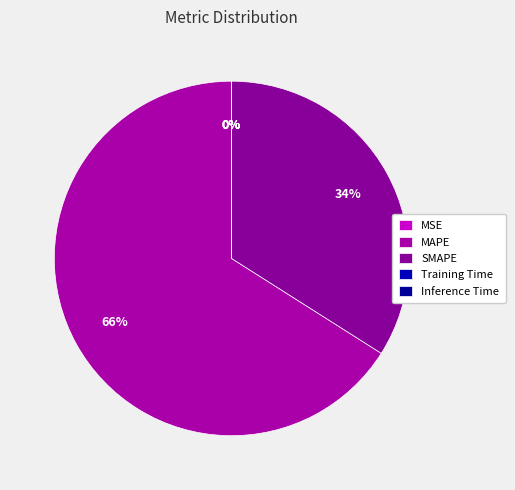

How many slices are in this pie chart?

5